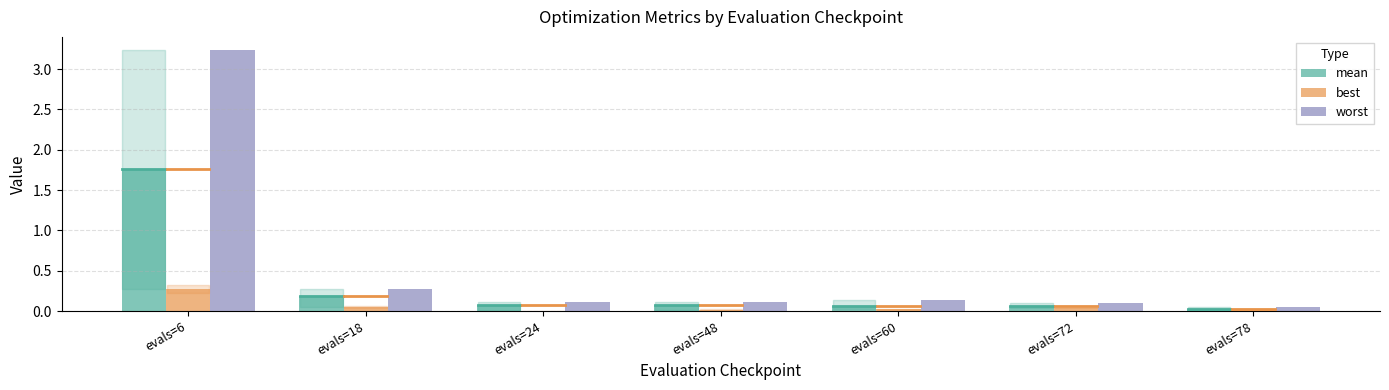

Which category has the highest value across all series?

evals=6